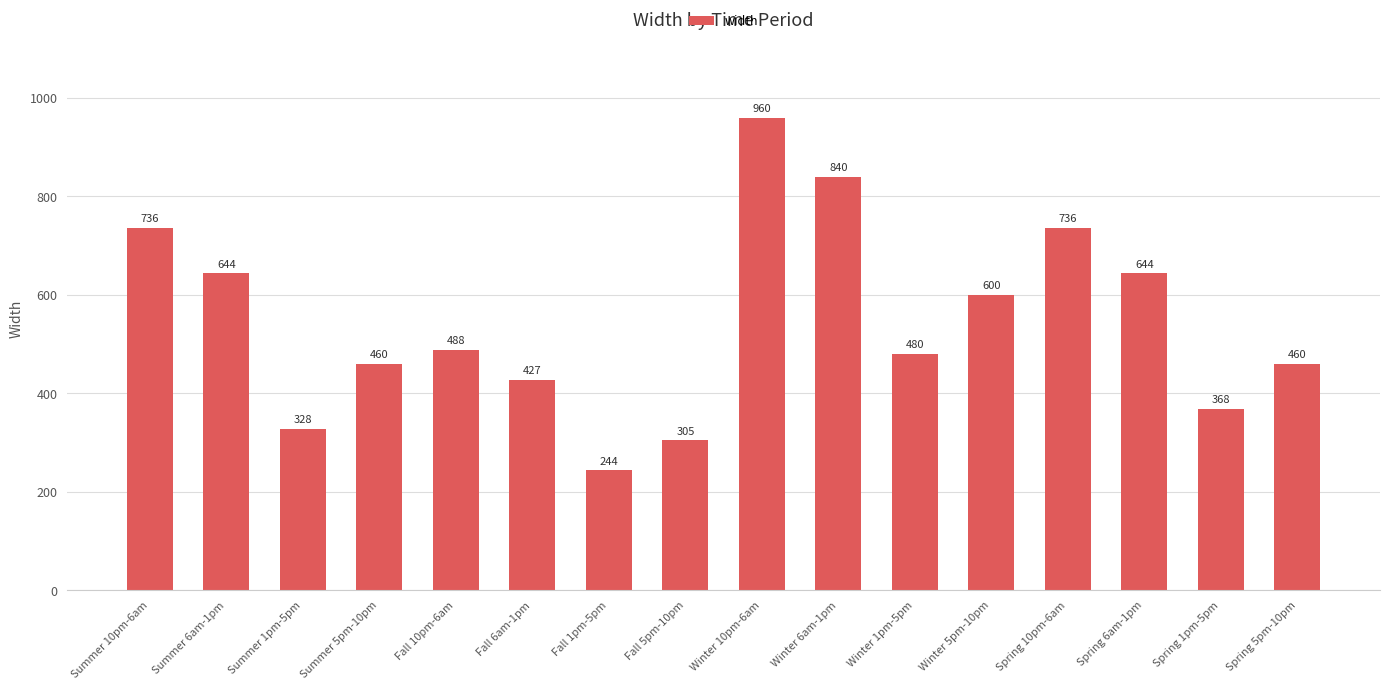

What position from the left is Fall 10pm-6am?

5